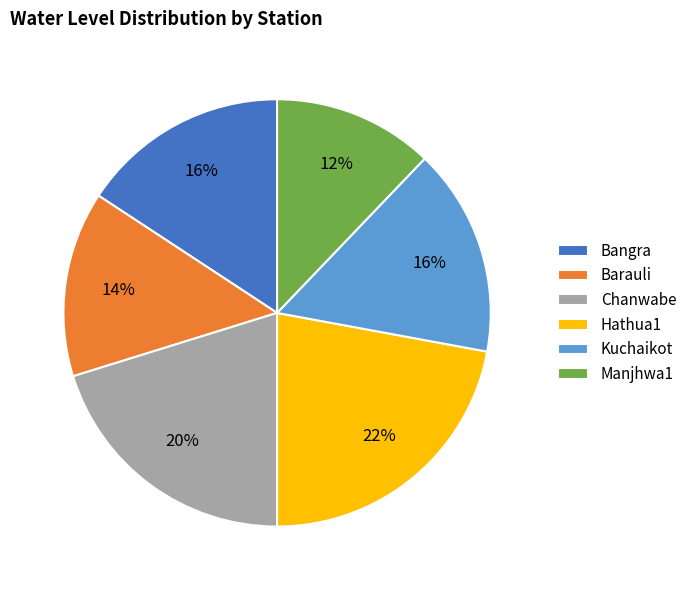

To the nearest percent, what is the combined percentage of Kuchaikot and Barauli?

30%